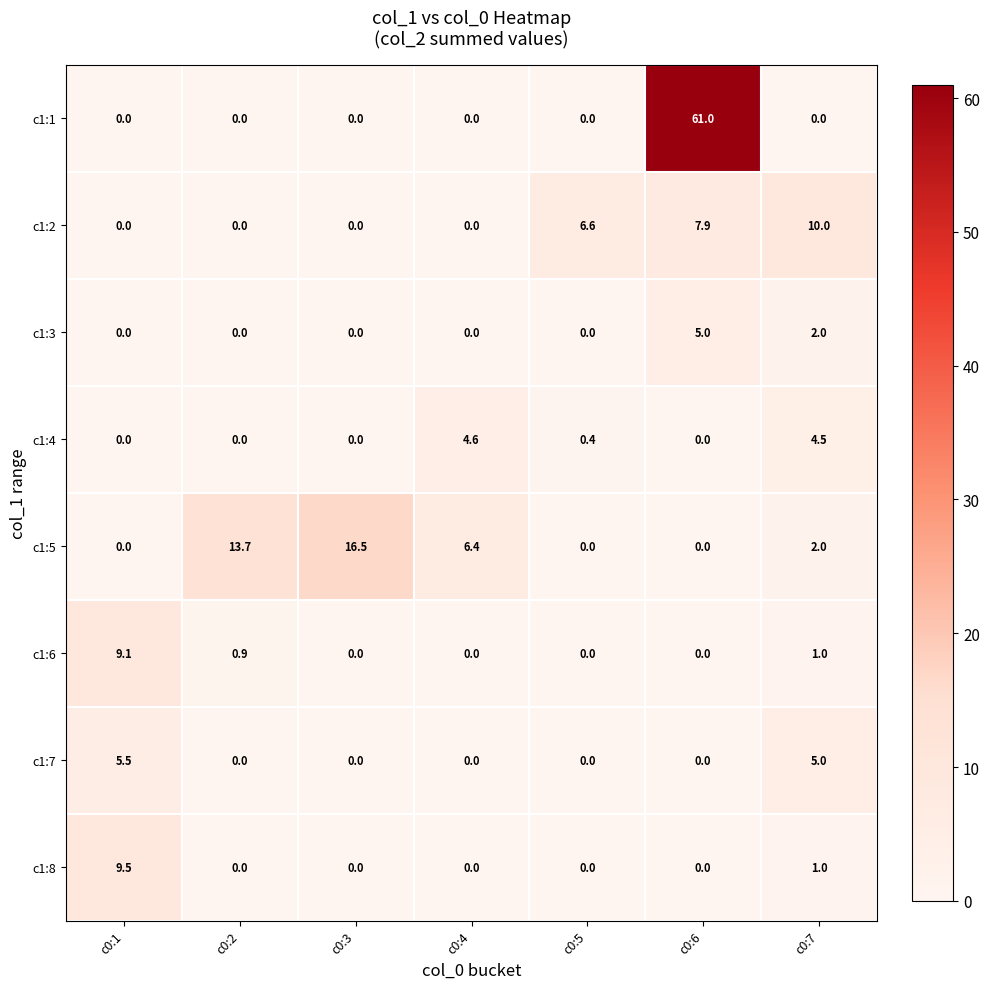

True or false: c1:8 has a value of 1.8 at c0:7.

False